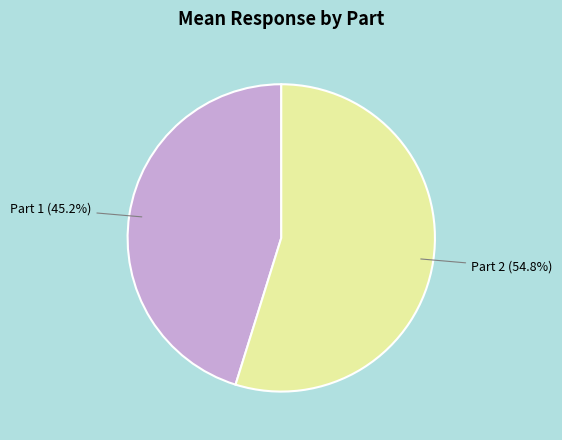

Does any single category account for the majority?

Yes